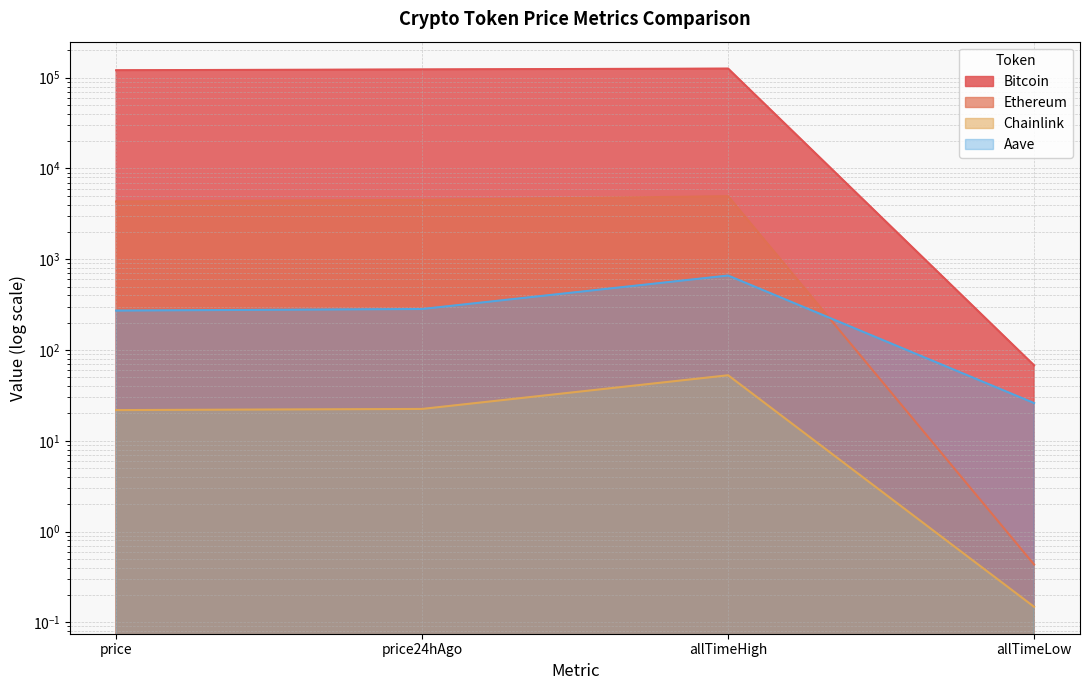

Which series has the largest total across all categories?

Bitcoin